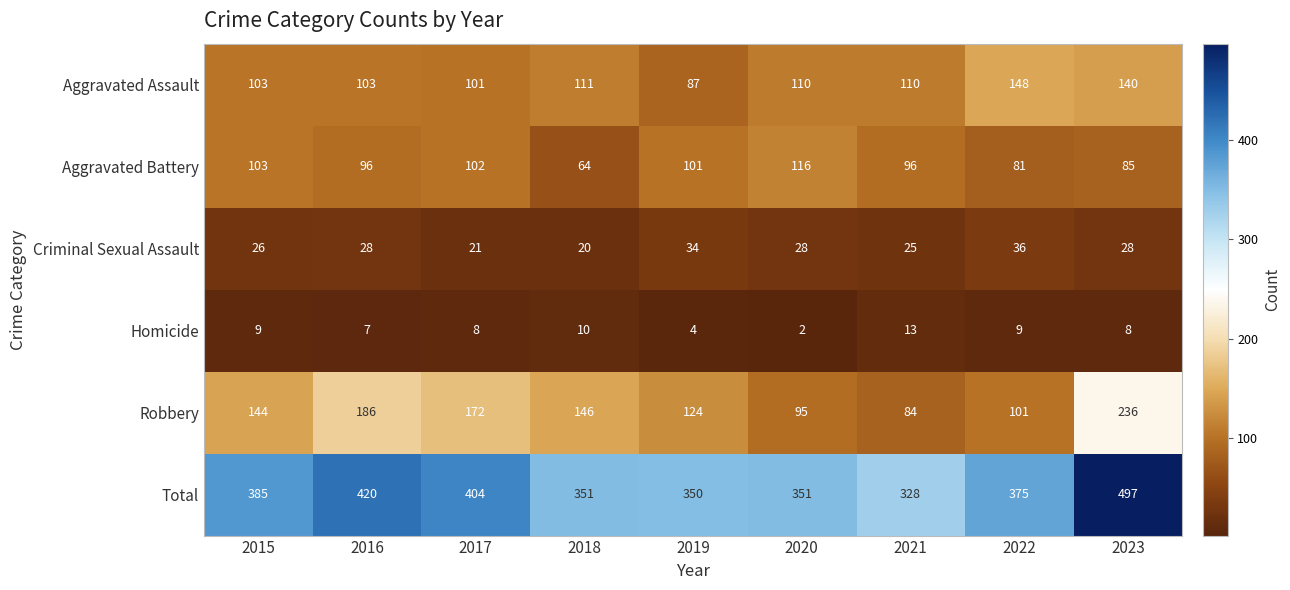

How many distinct data groups are displayed?

6